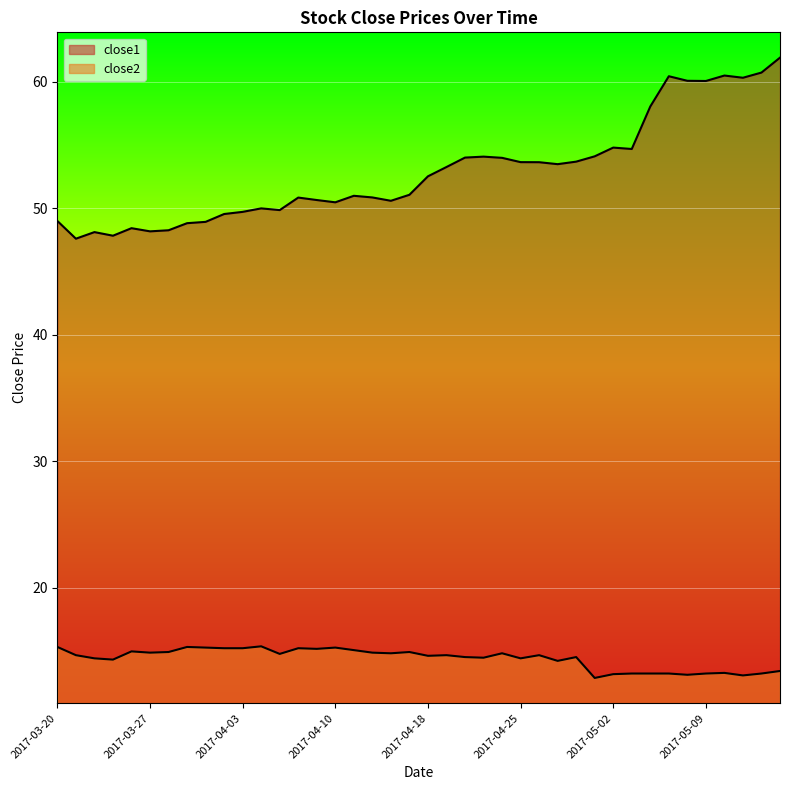

What is the label of the 20th point from the right?

2017-04-18